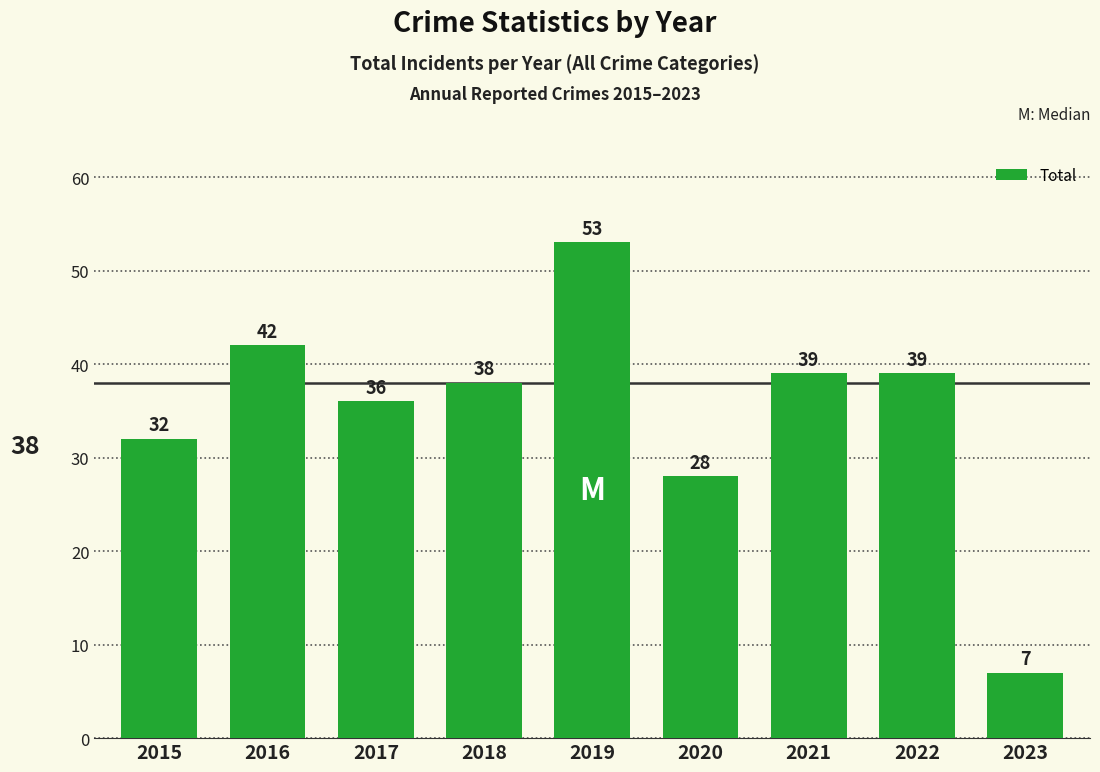

Where does the data first go above 38?

2016